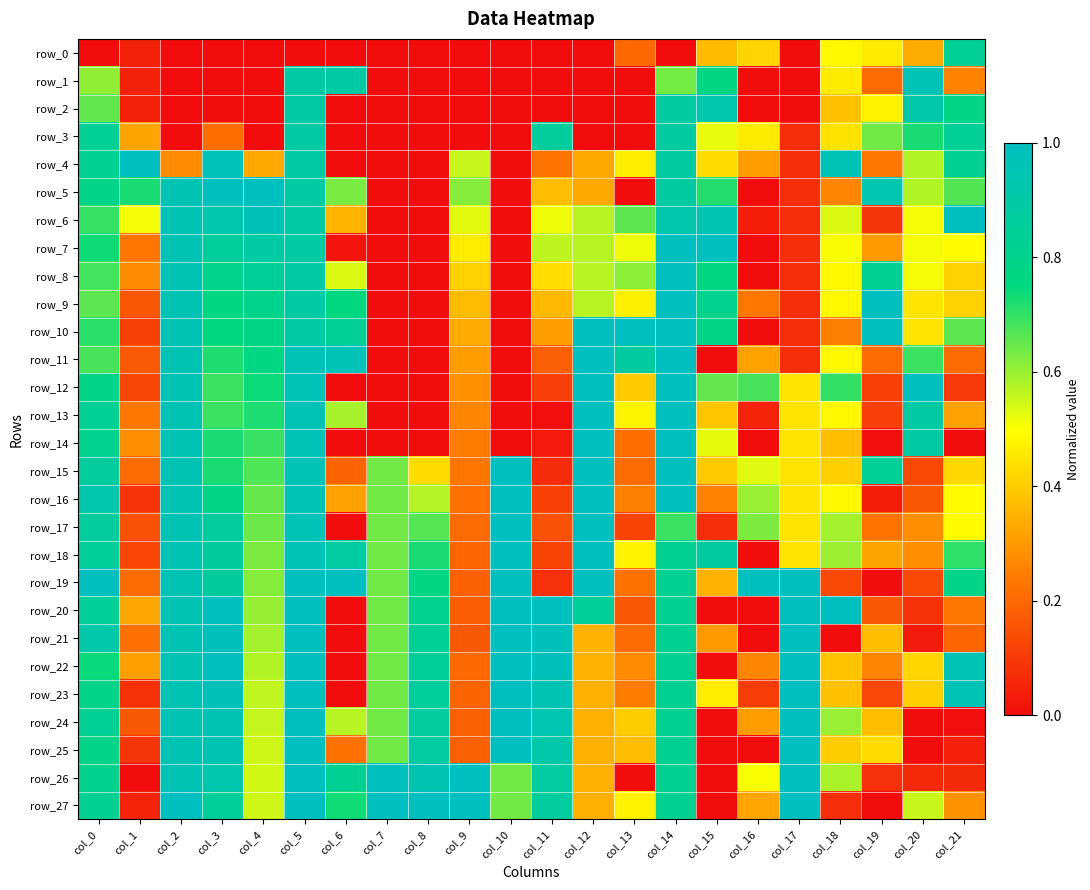

Is the value of row_21 at col_16 greater than the value of row_20 at col_0?

No